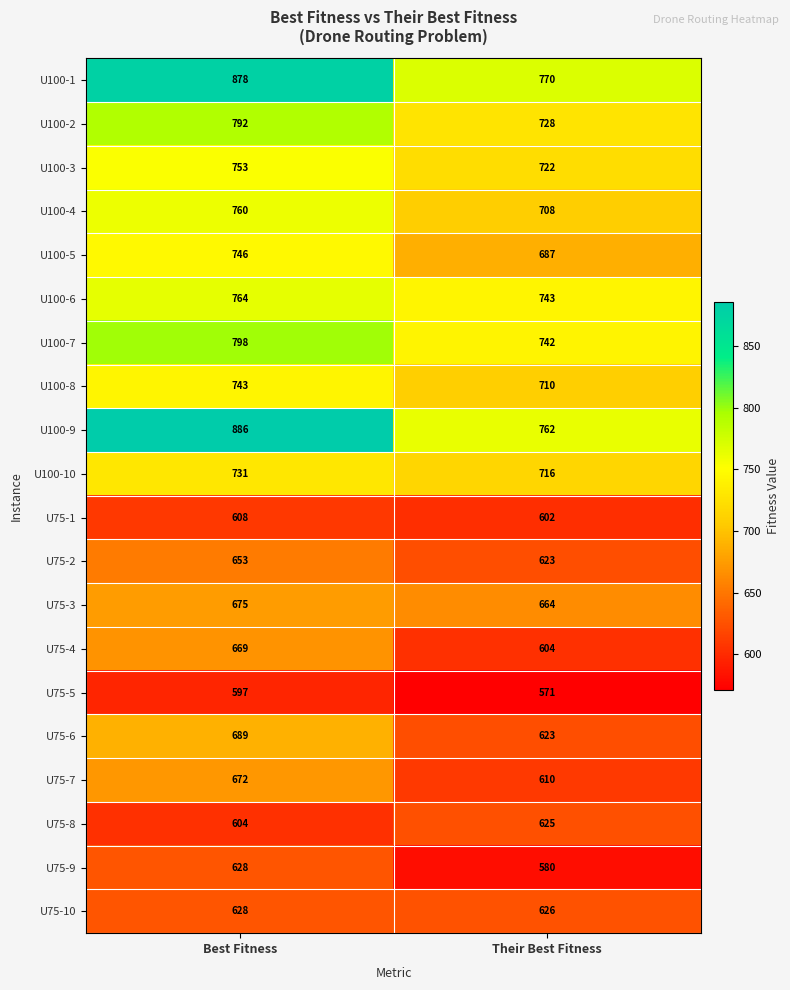

What is the smallest value displayed?

571